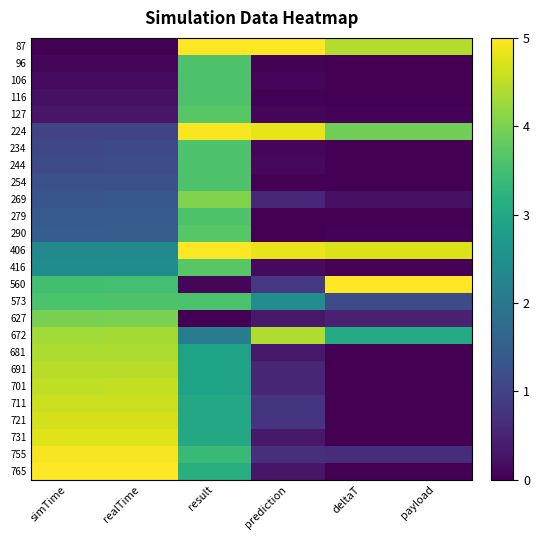

At which category is the sum across all series the highest?

result